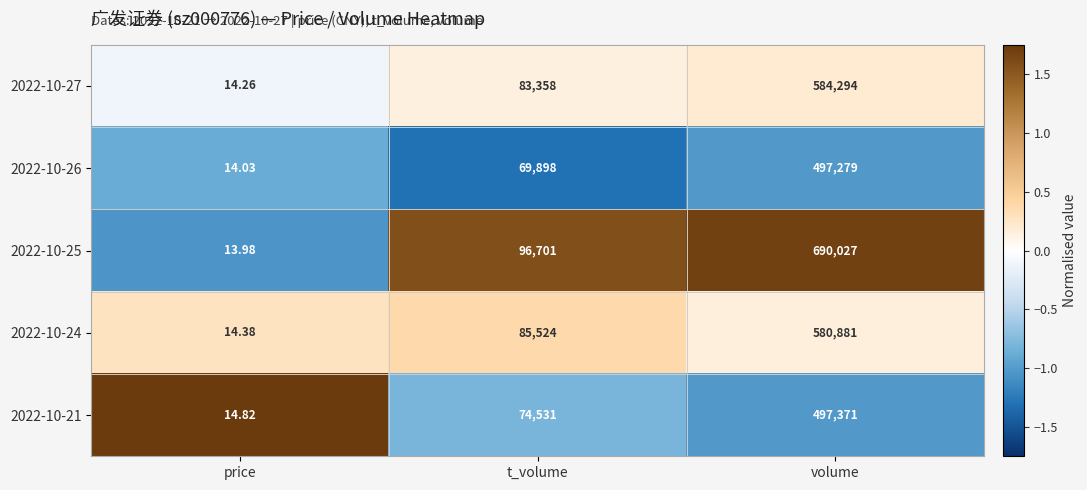

What is the spread (max minus min) of values at t_volume?

26803.0